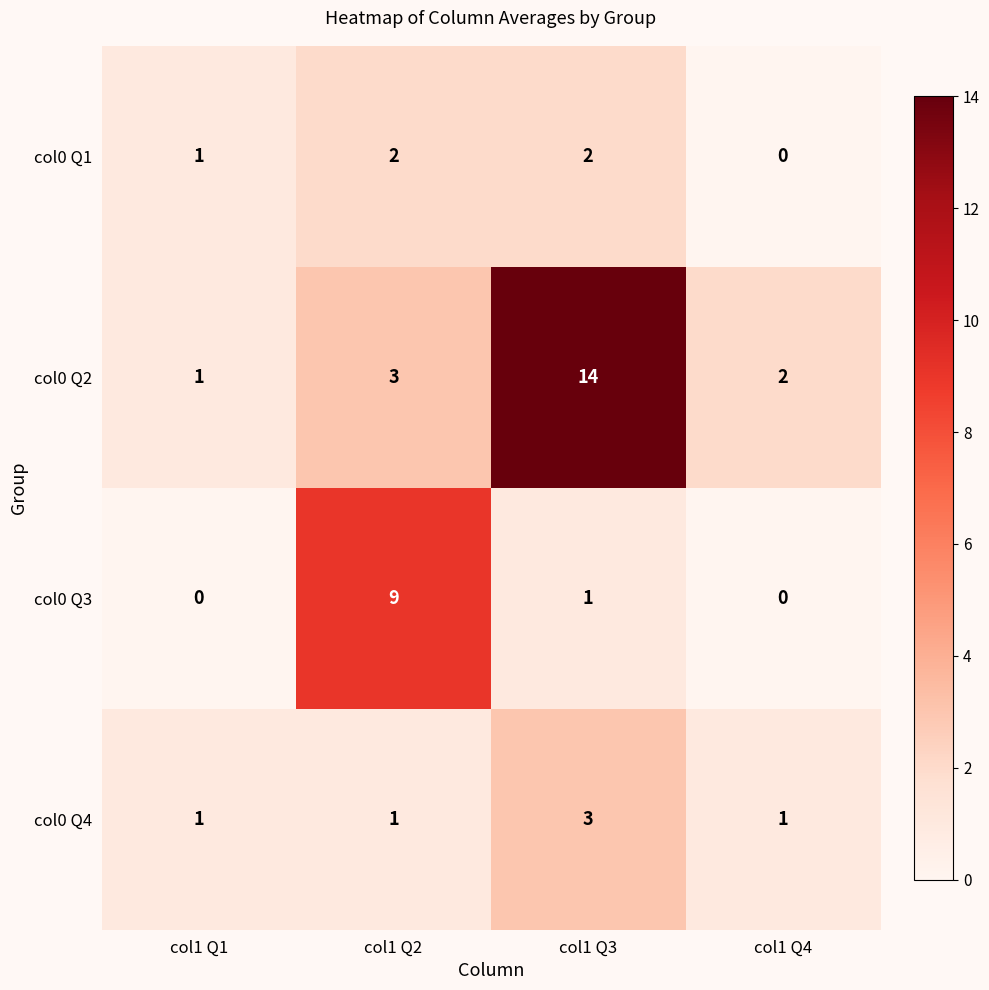

What is the sum of the col0 Q4 values at col1 Q3 and col1 Q2?

4